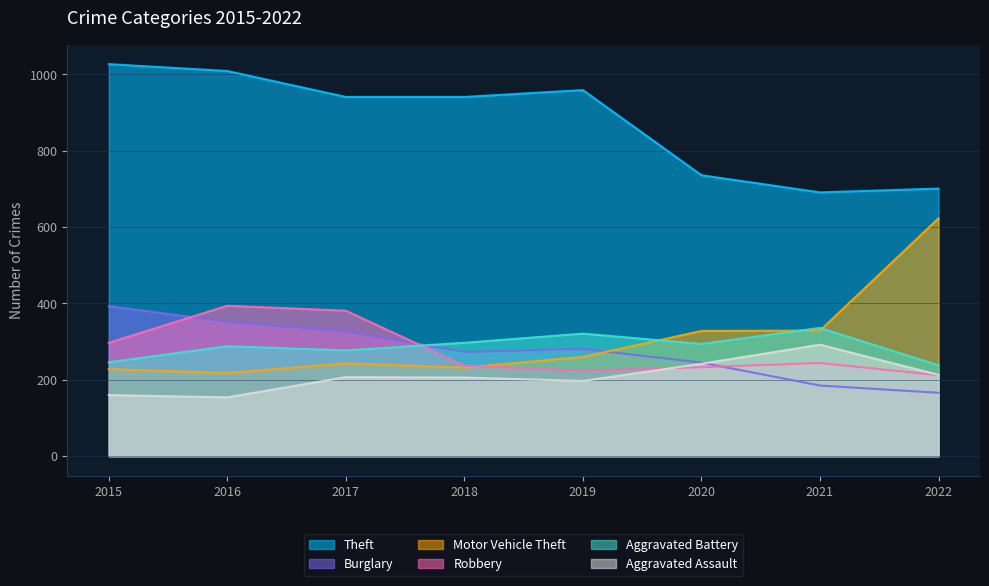

What is the difference between the maximum and minimum values in the Robbery series?

182